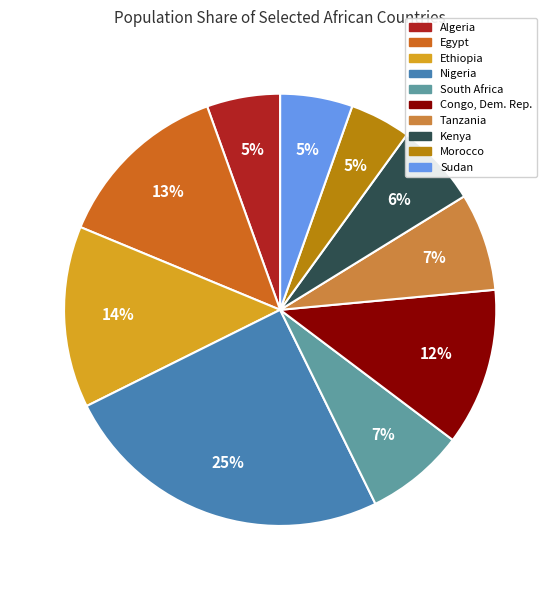

Which slice is the largest?

Nigeria